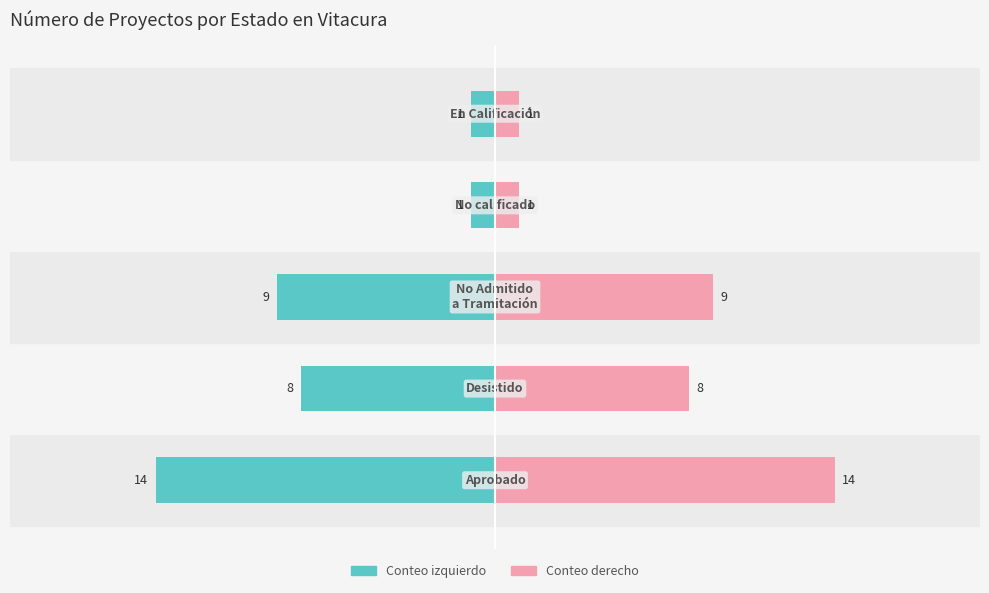

Is it true that Conteo (der.) equals 14 at 0?

True